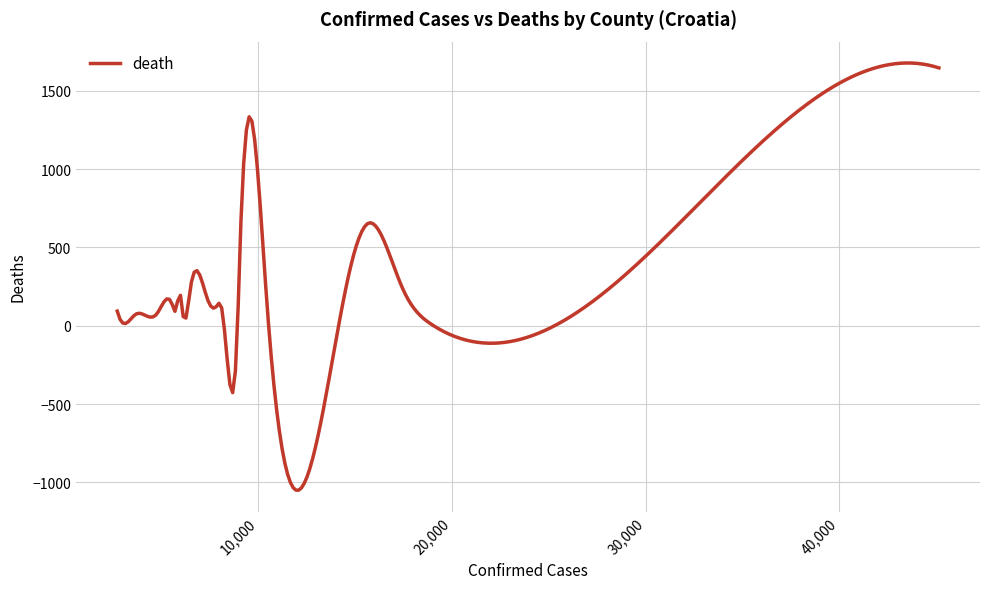

What is the difference between the maximum and minimum values?

2727.3